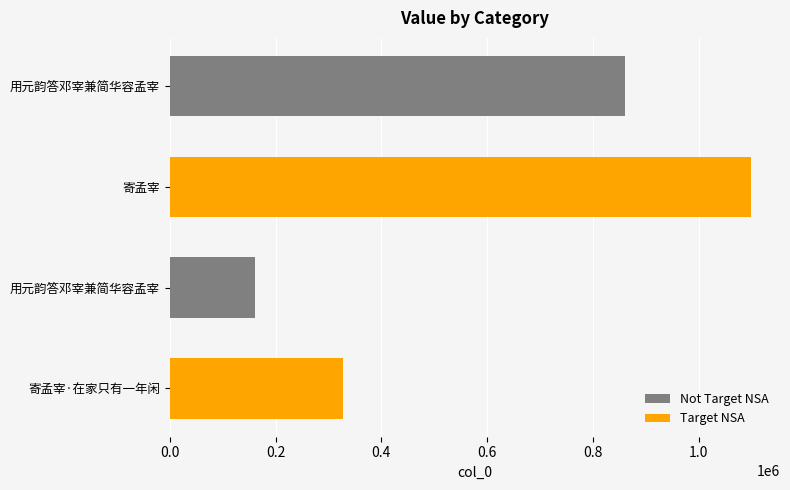

How many bars are there in total?

4